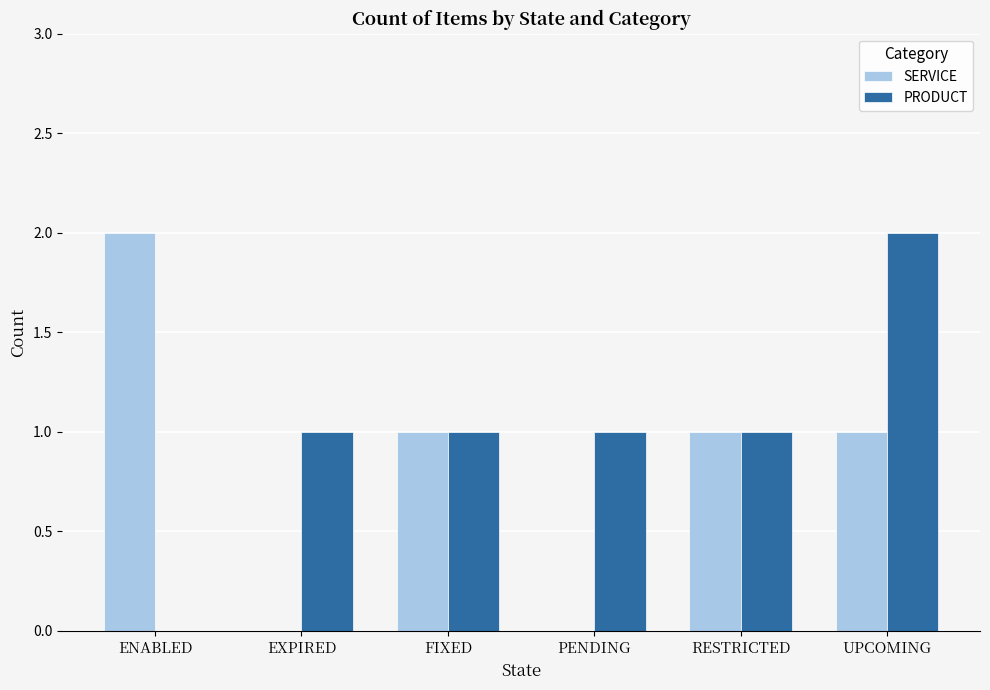

Is it true that PRODUCT equals 1 at PENDING?

True